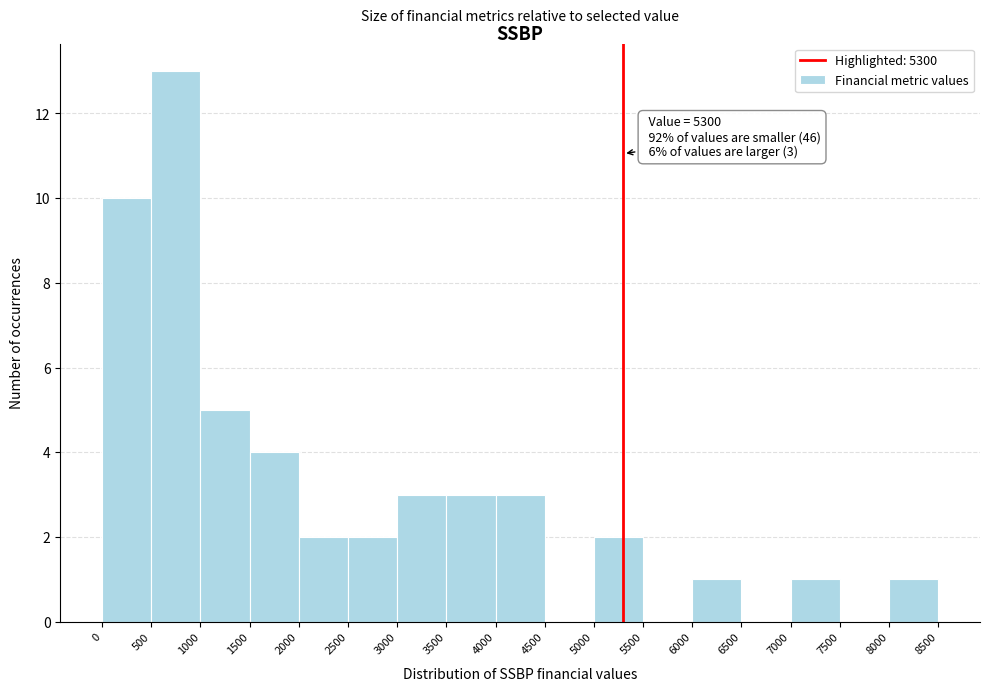

Which range on the x-axis has the tallest bar?

500 to 1000